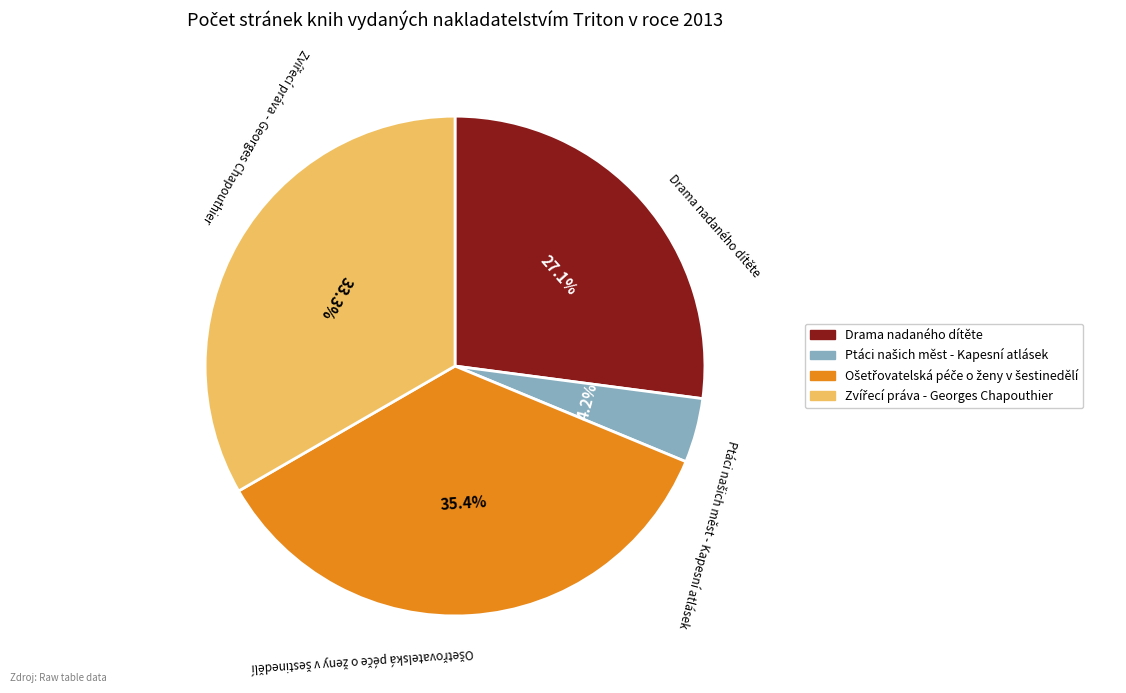

What portion of the pie excludes Drama nadaného dítěte?

72.9%